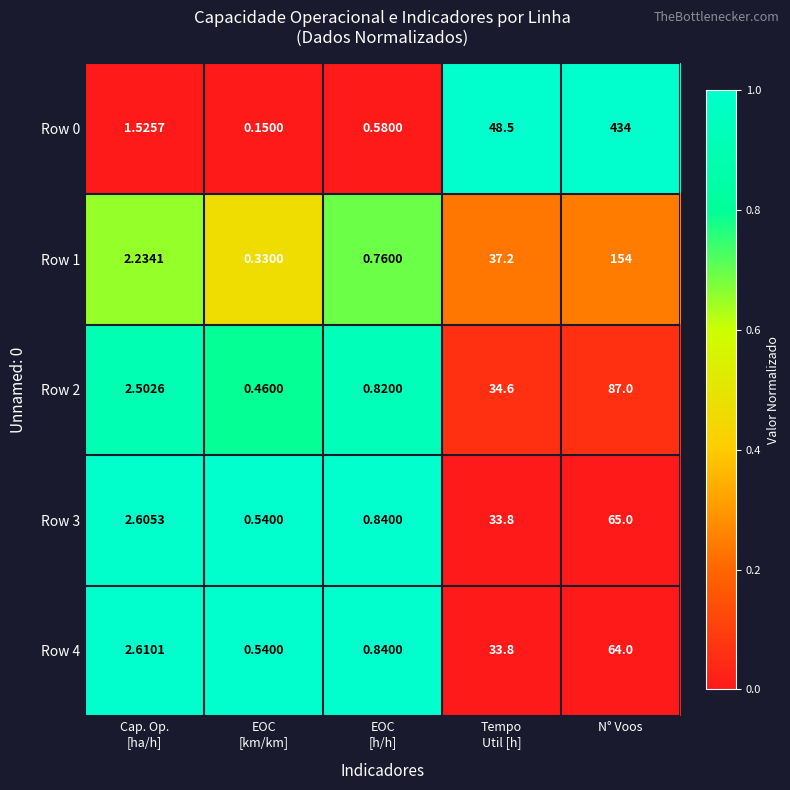

How many distinct data groups are displayed?

5